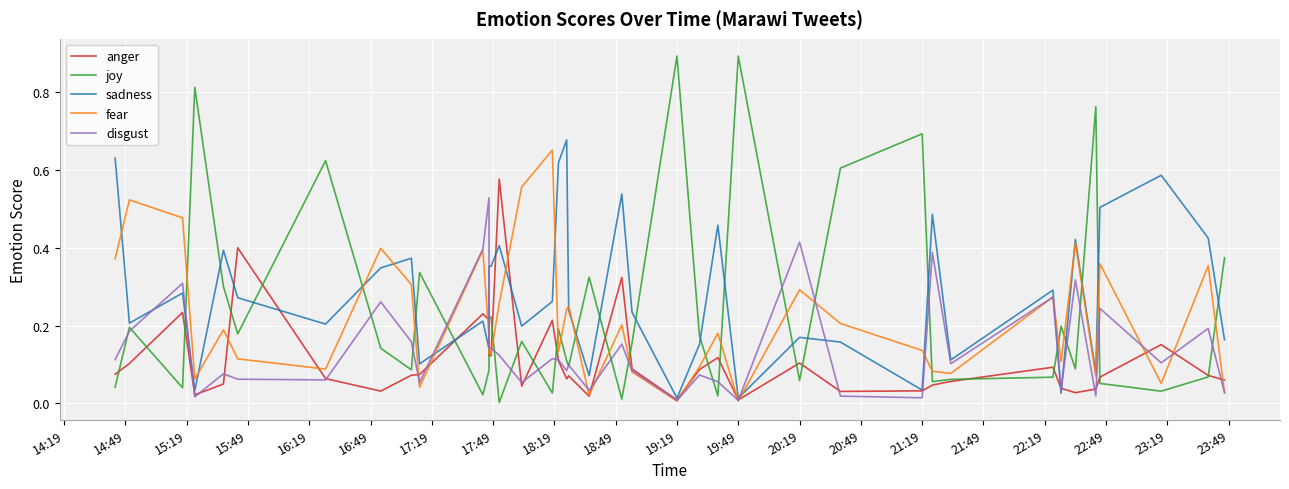

How many series are shown in this chart?

5